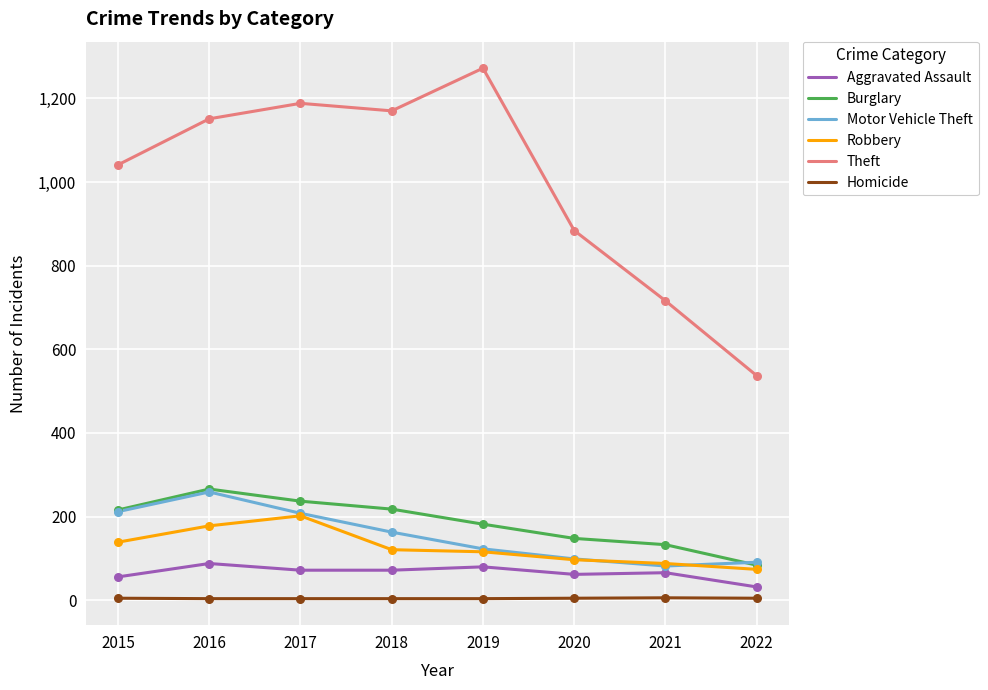

What are all the series names shown in the legend?

Aggravated Assault, Burglary, Motor Vehicle Theft, Robbery, Theft, Homicide